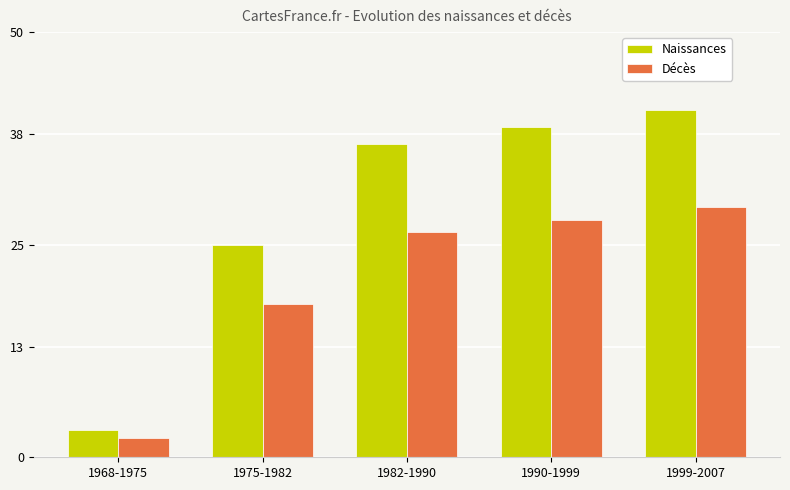

What is the difference between the second highest and minimum values in the Décès series?

25.6